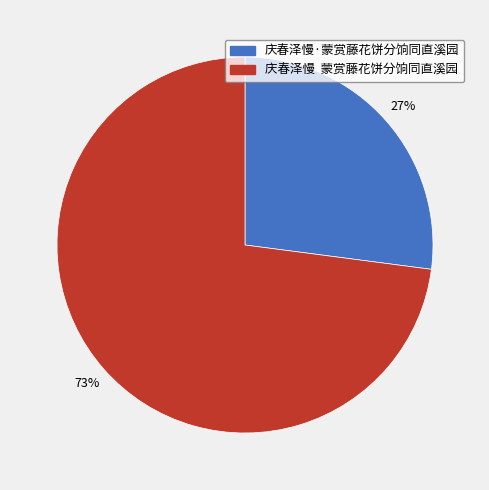

Do 庆春泽慢 蒙赏藤花饼分饷同直溪园 and 庆春泽慢·蒙赏藤花饼分饷同直溪园 together represent more than half of the pie?

Yes